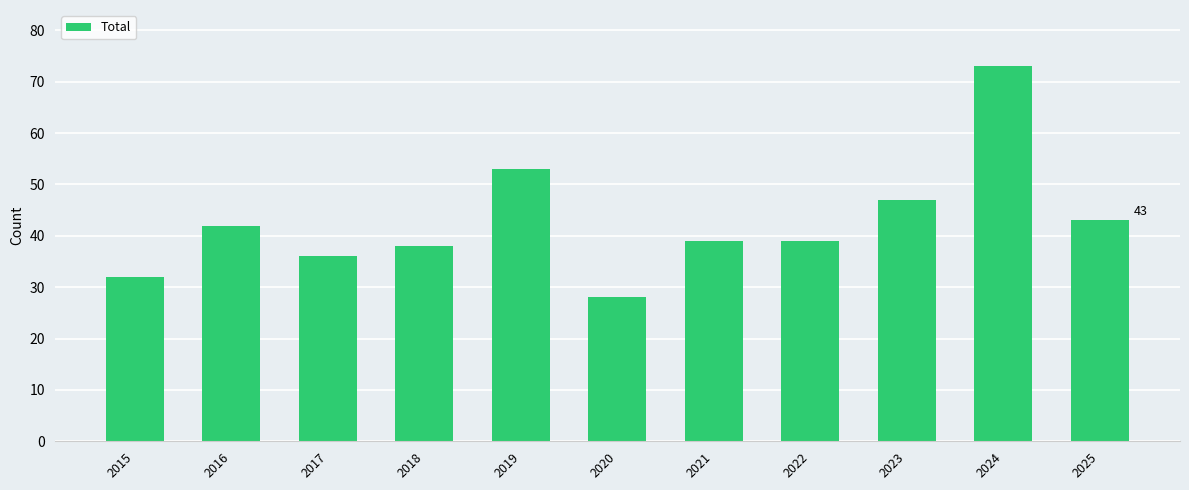

Which label corresponds to the largest value in the chart?

2024